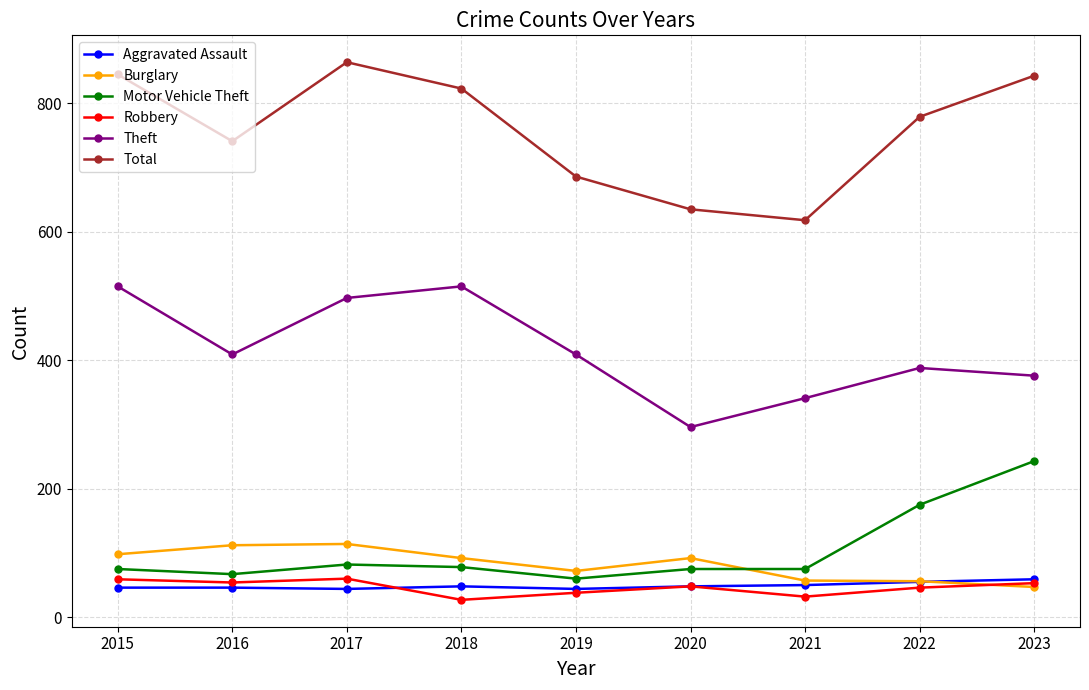

What is the difference between the Burglary values at 2020 and 2016?

20